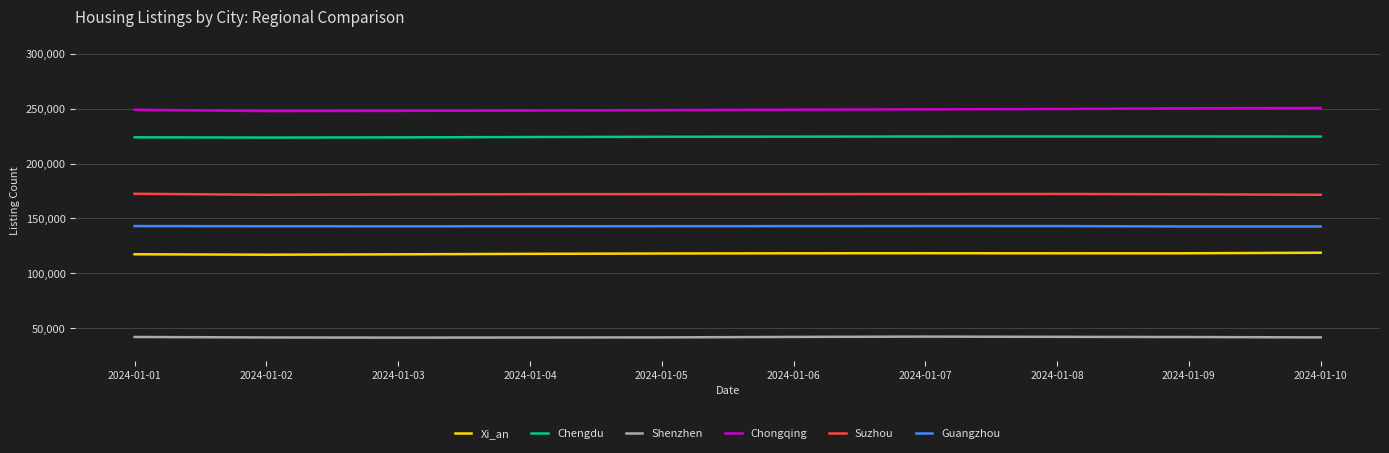

Rank the series by their maximum value, from highest to lowest.

Chongqing, Chengdu, Suzhou, Guangzhou, Xi_an, Shenzhen